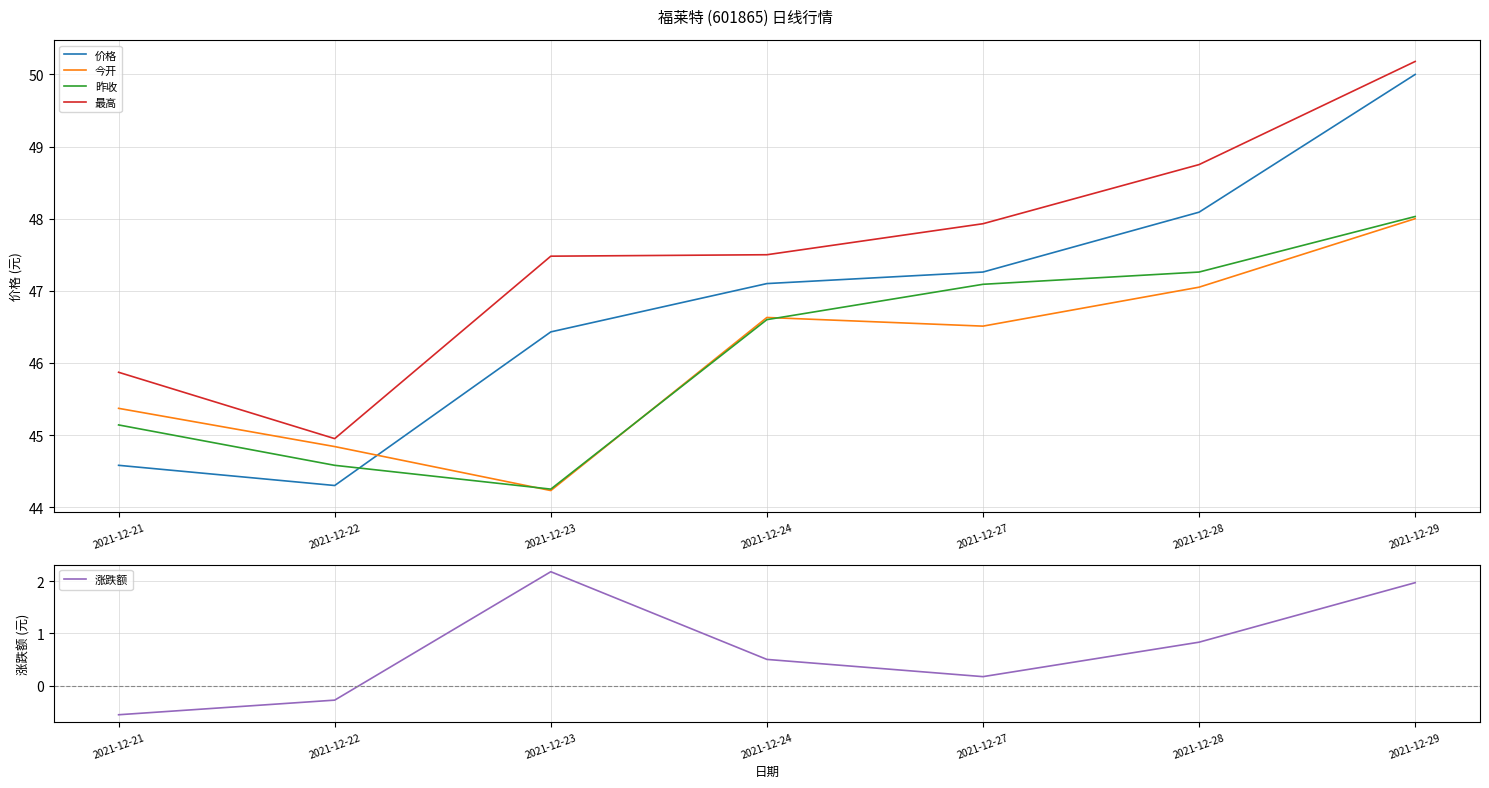

What is the total value across all series at 2021-12-23?

184.6